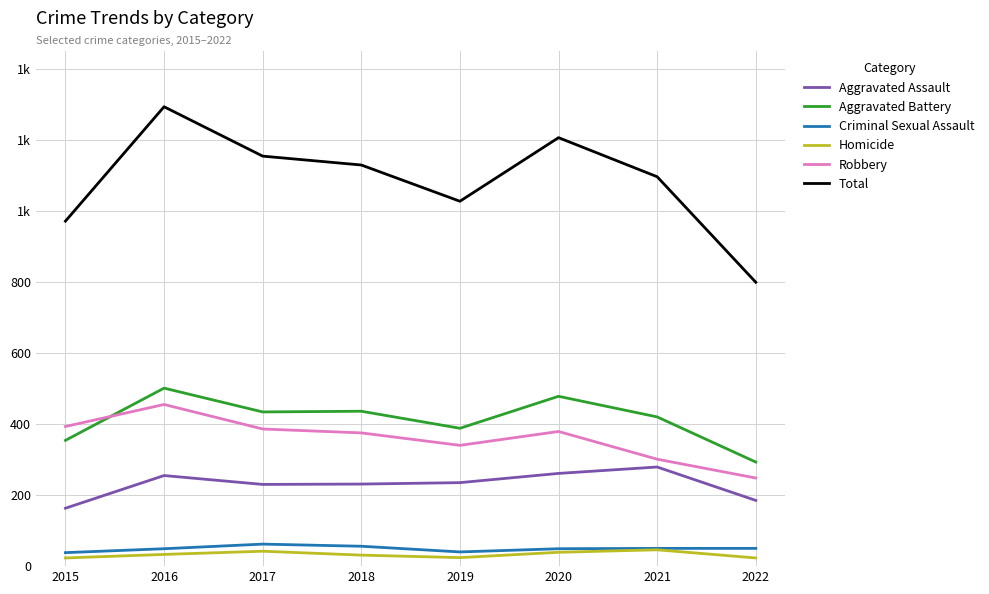

Between 2018 and 2019, which is larger?

2019